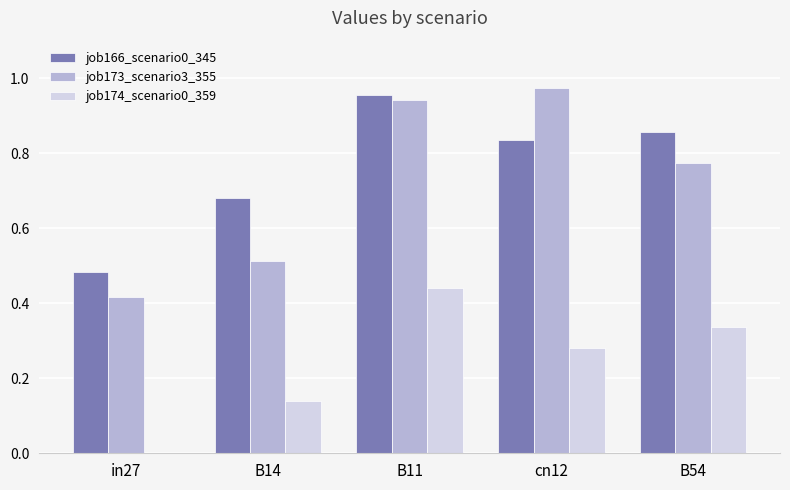

Which series changed the most between B11 and cn12?

job174_scenario0_359